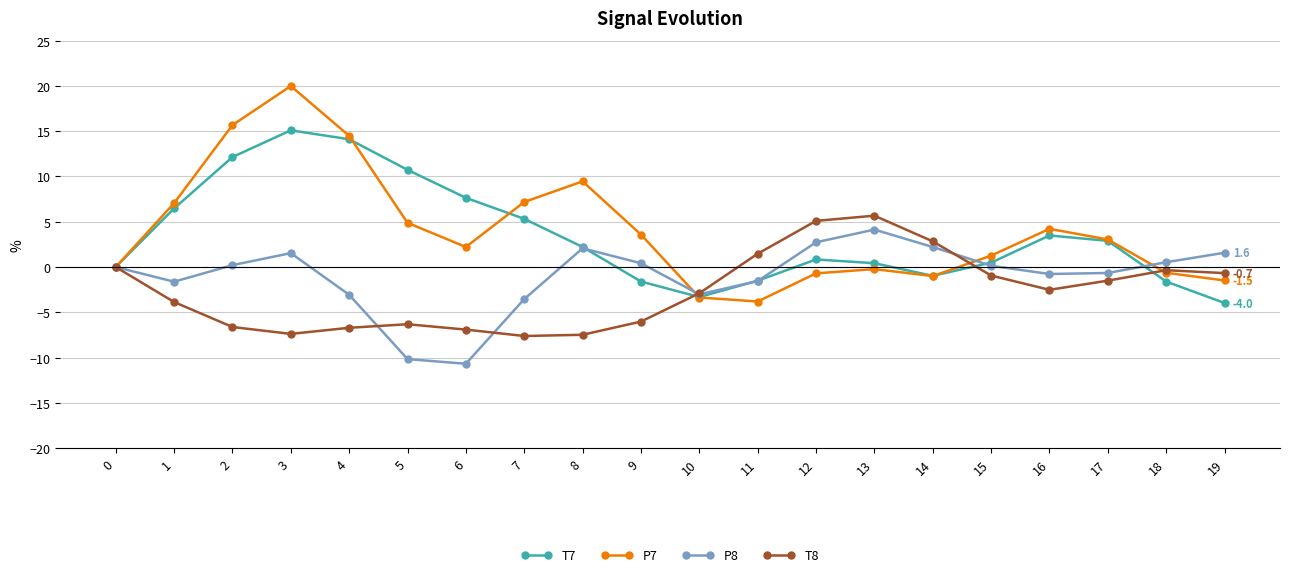

Which series ends up on top after the final intersection of P8 and P7?

P8